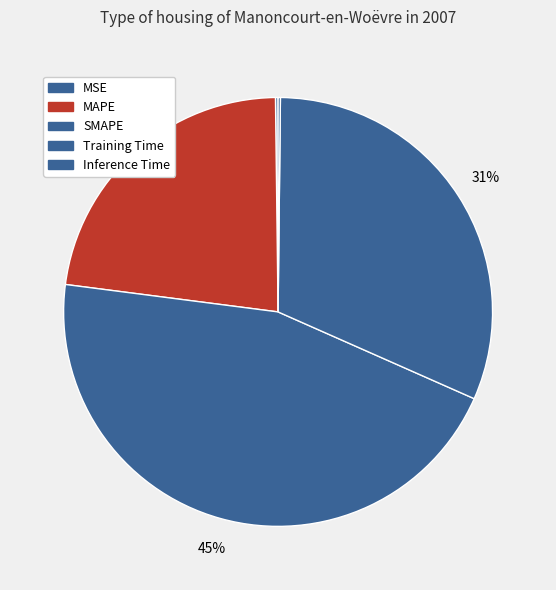

How many slices are in this pie chart?

5